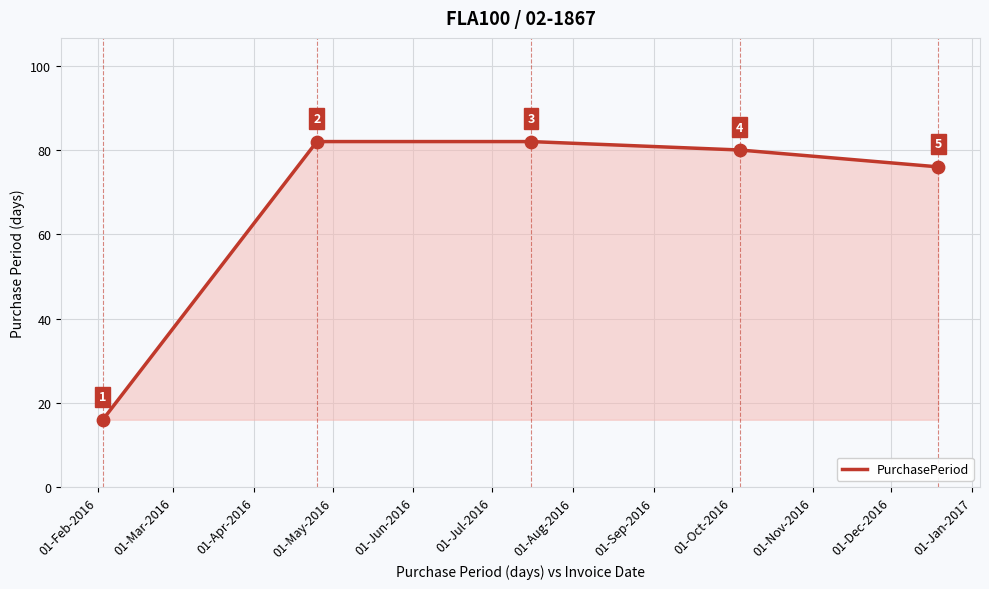

What is the sum of all values?

336